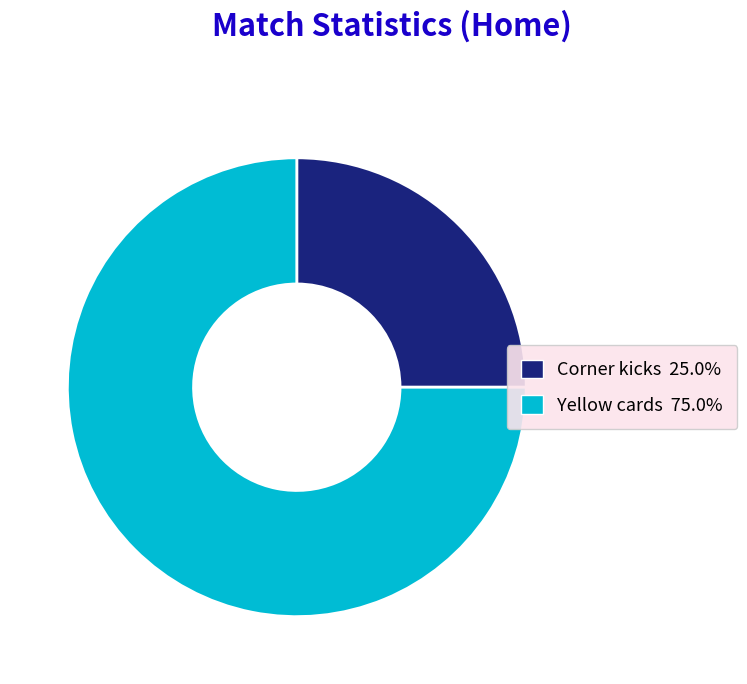

Is there any slice that represents more than half of the pie?

Yes